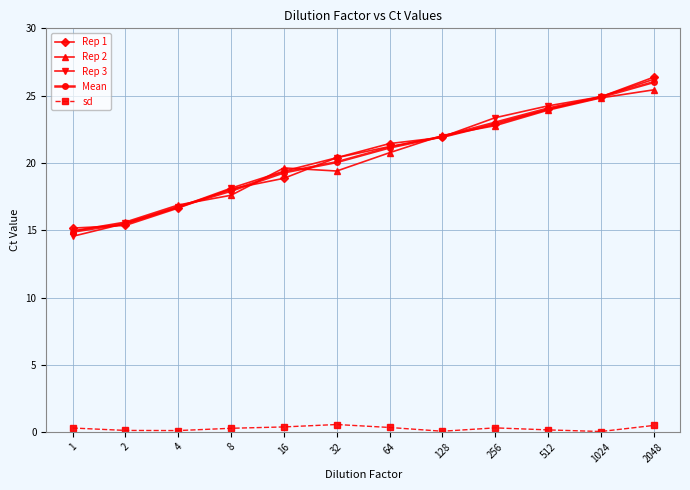

What are all the series names shown in the legend?

Rep 1, Rep 2, Rep 3, Mean, sd